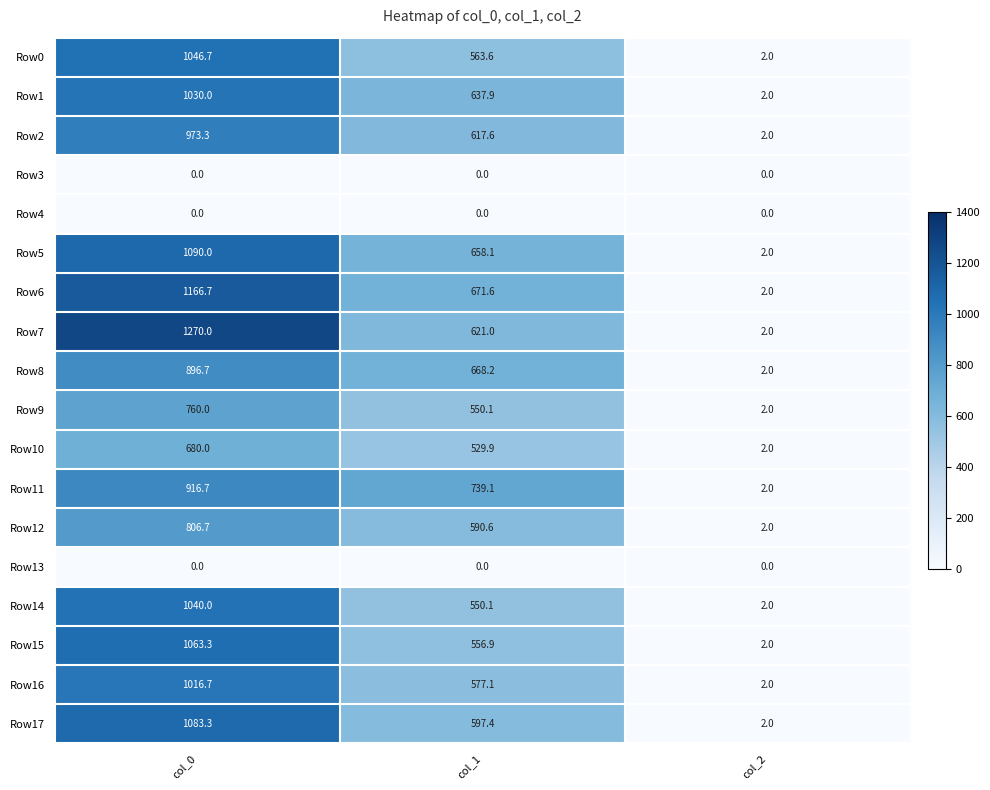

Which series has the largest total across all categories?

Row7